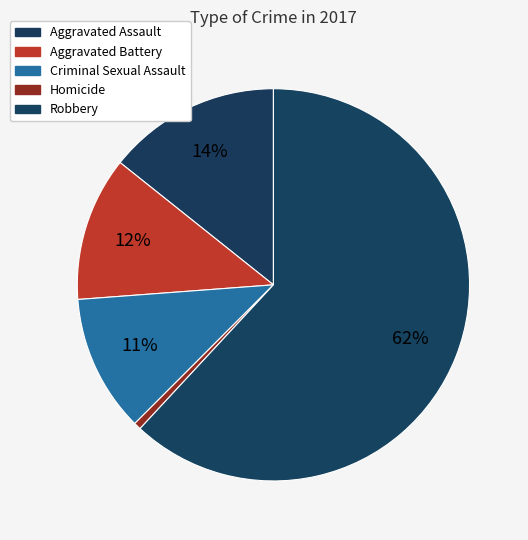

How many segments does this pie chart have?

5